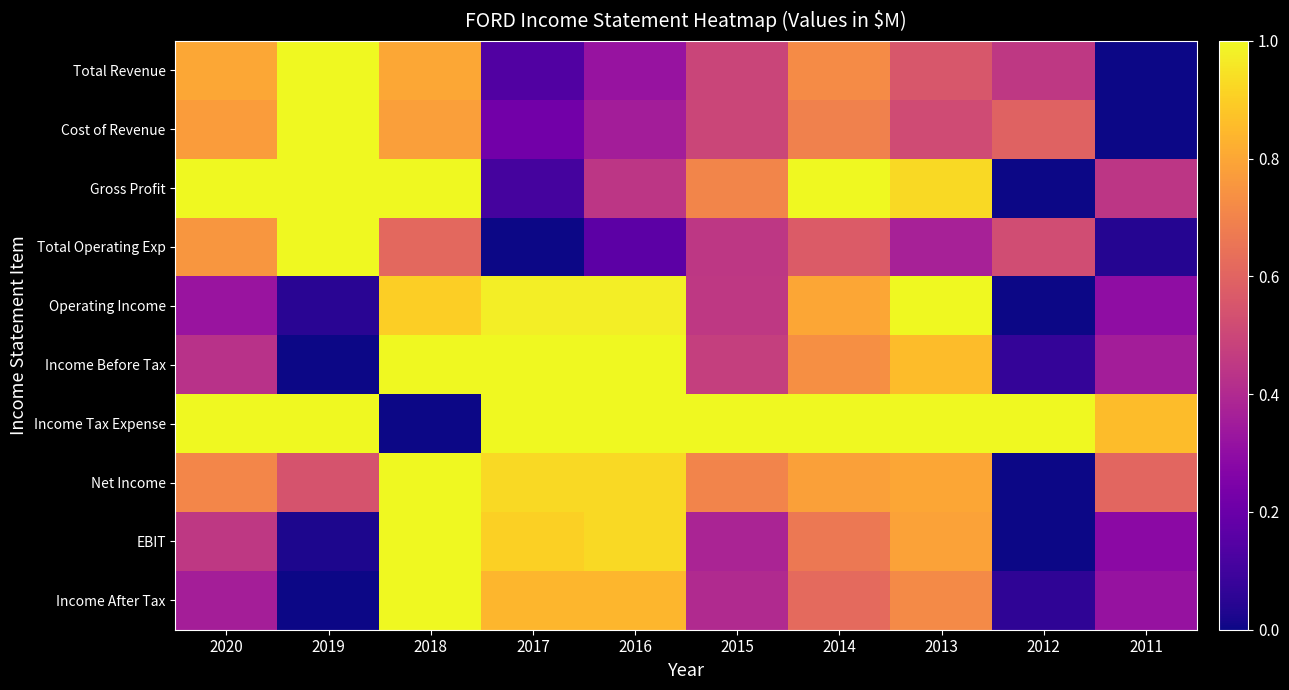

Rank the series at 2020 from highest to lowest value.

Gross Profit, Income Tax Expense, Total Revenue, Cost of Revenue, Total Operating Exp, Net Income, EBIT, Income Before Tax, Income After Tax, Operating Income